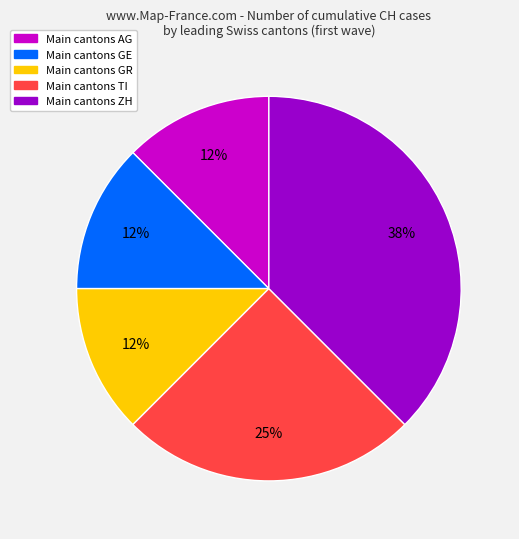

Is there a majority slice in this chart?

No